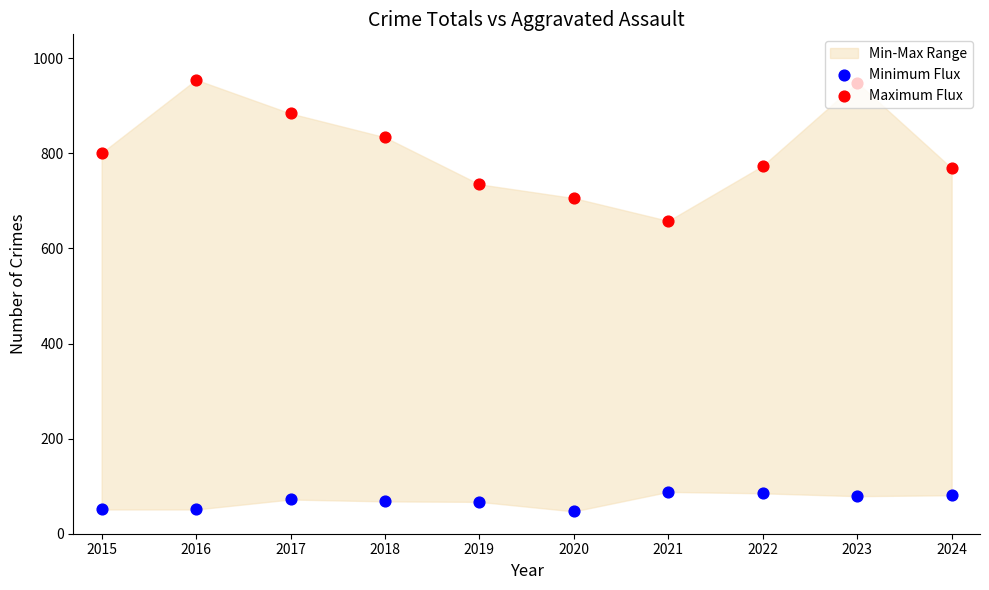

Which series has the widest spread of Y values?

Maximum Flux